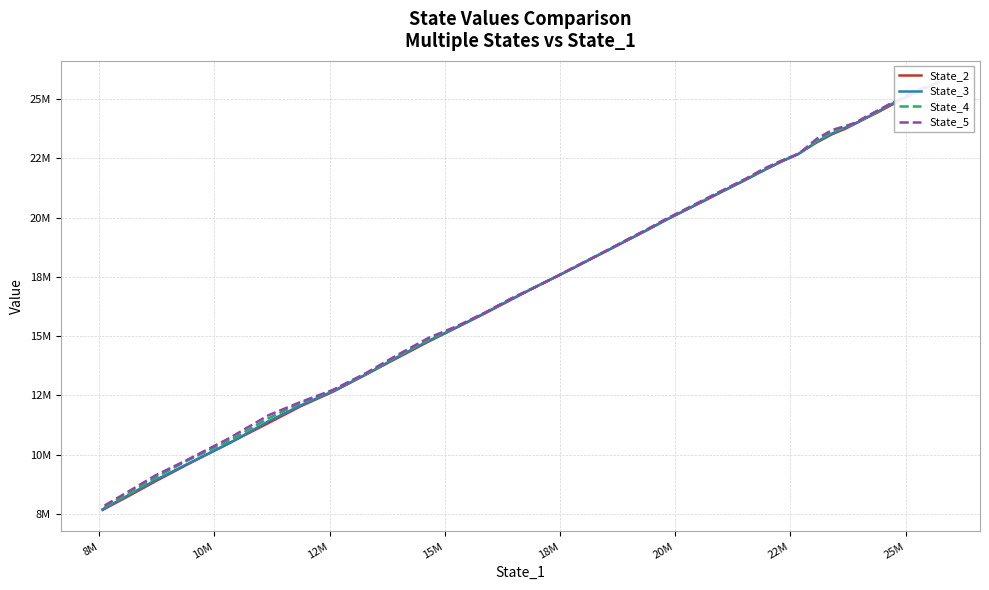

What is the average value of the State_5 series?

18553220.2